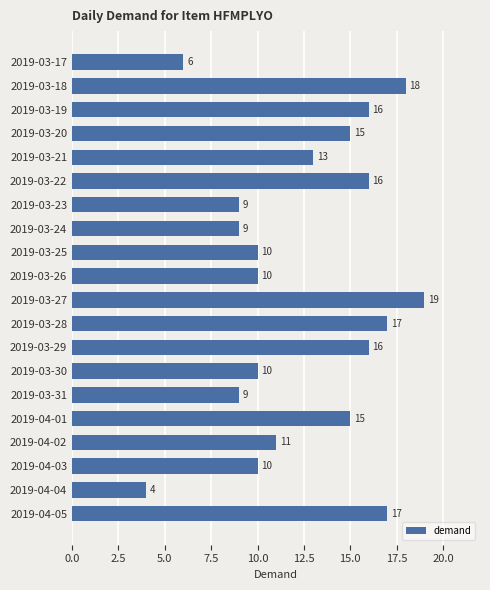

True or false: the data shows 17 at 2019-03-30.

False